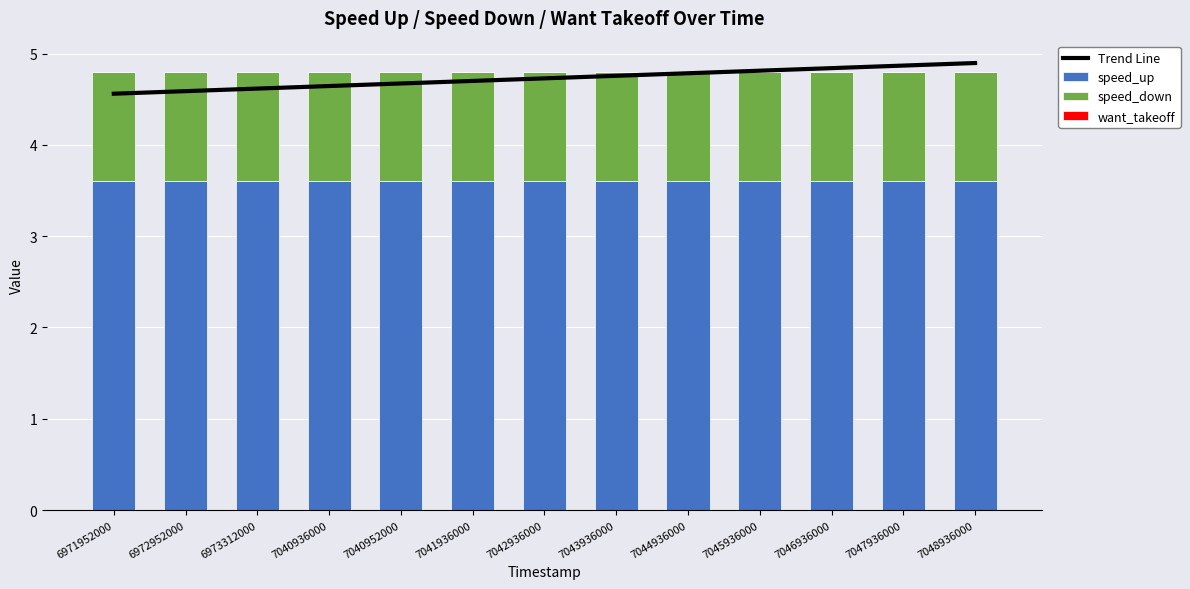

What is the maximum value for speed_up?

3.6